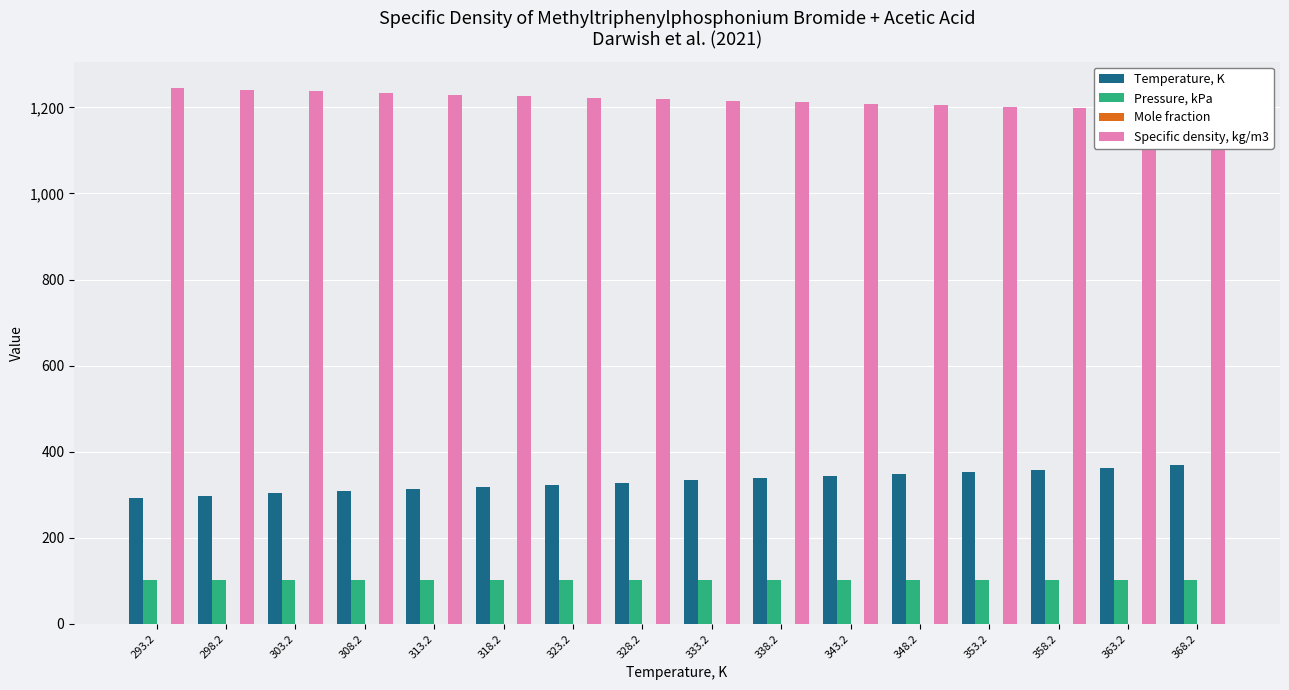

What is the lowest value of the Temperature, K series?

293.2